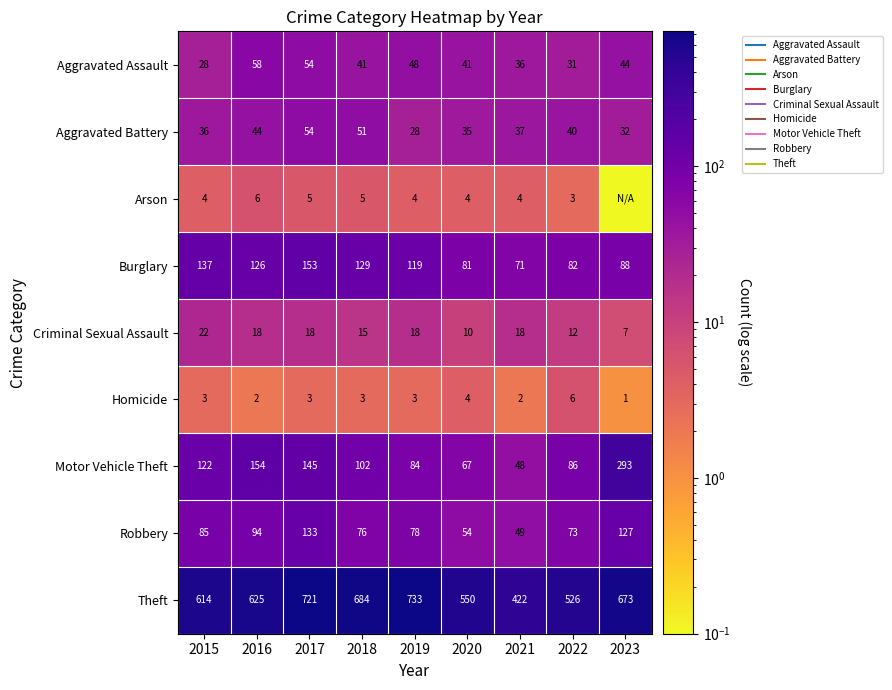

At how many categories does at least one series exceed 509?

8